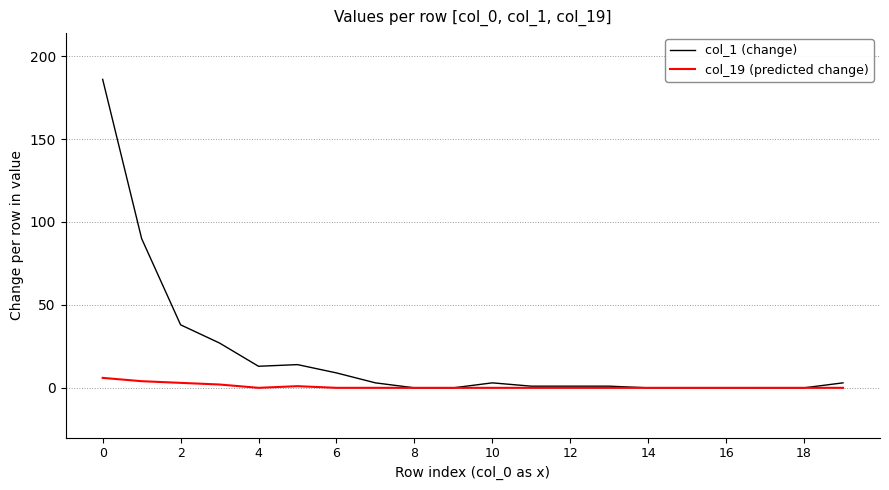

Which series has the widest spread of values?

col_1 (change)